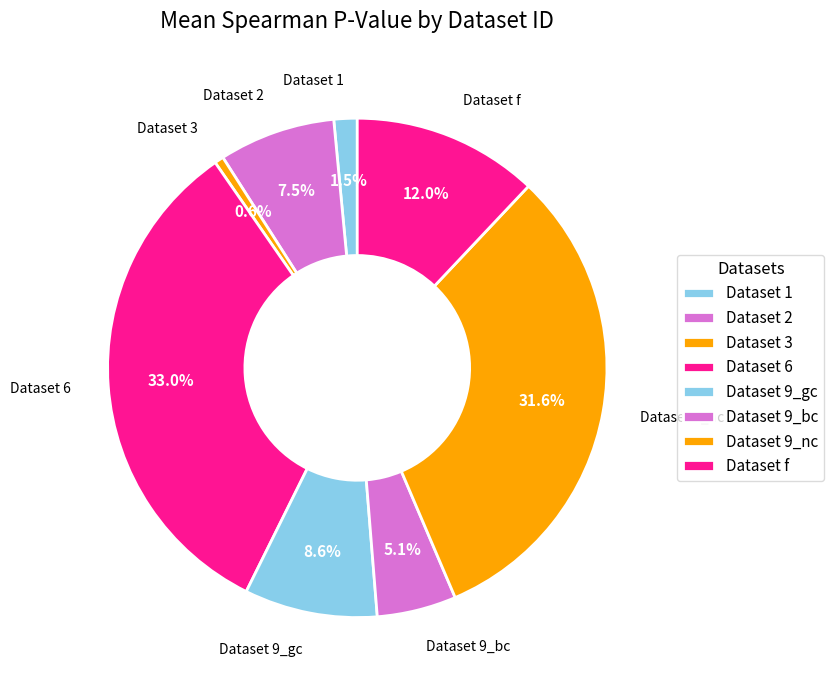

Does any single category account for the majority?

No